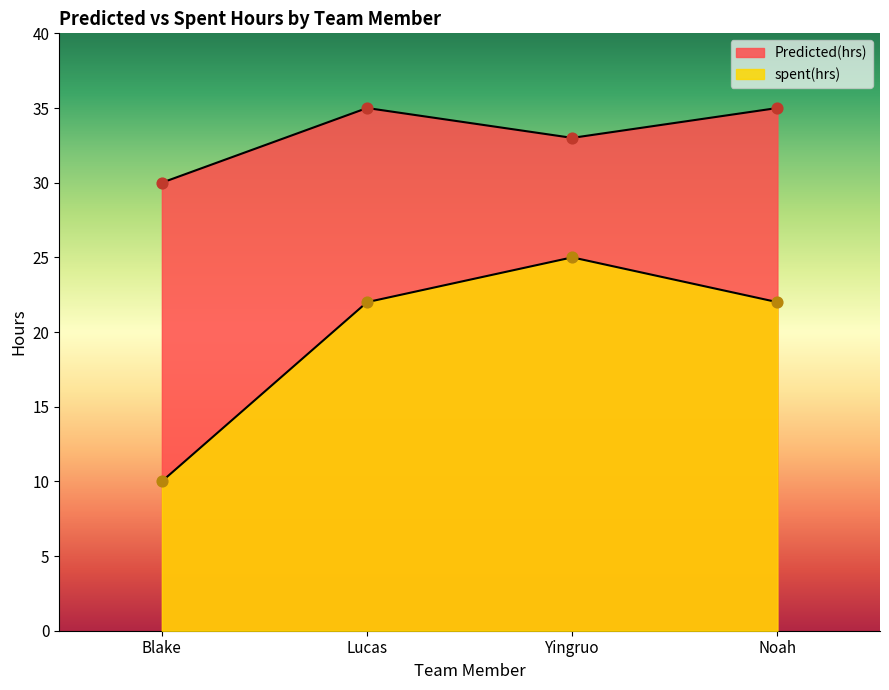

At how many categories does at least one series exceed 32?

3